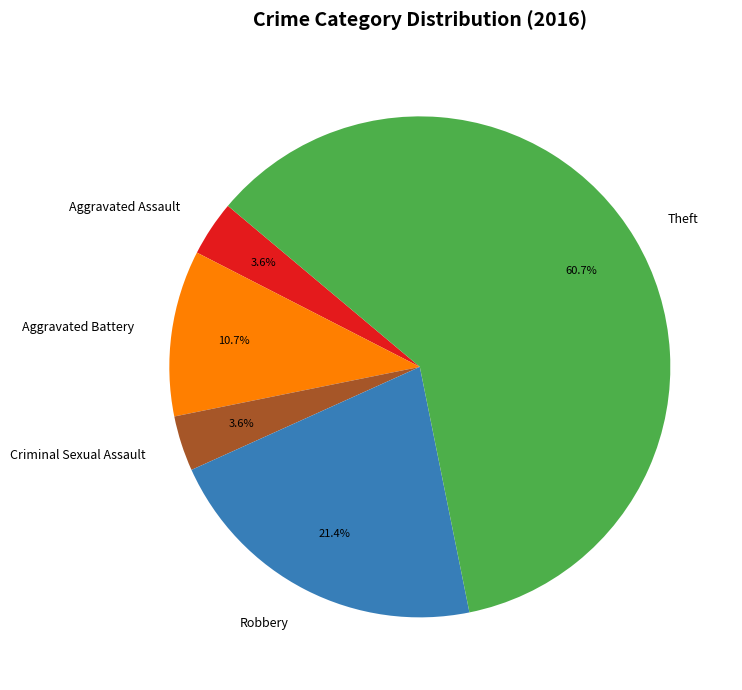

What portion of the pie excludes Aggravated Battery?

89.3%